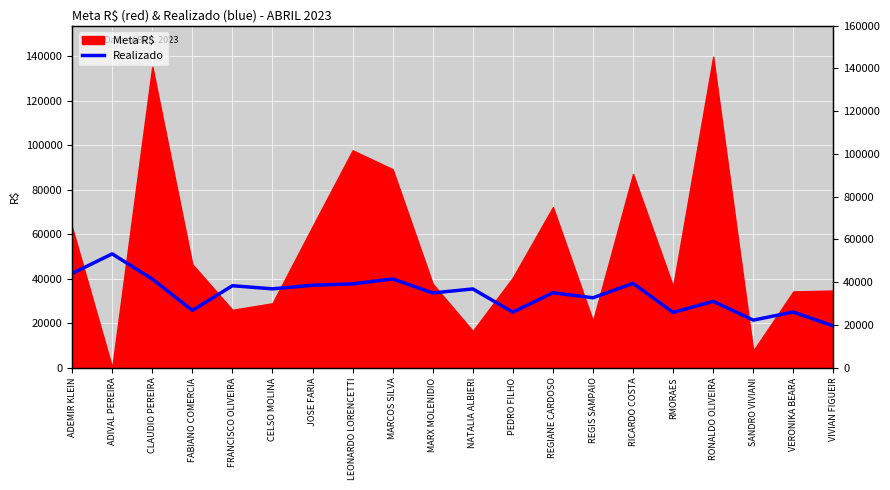

What is the difference between the maximum and minimum values?

32420.1